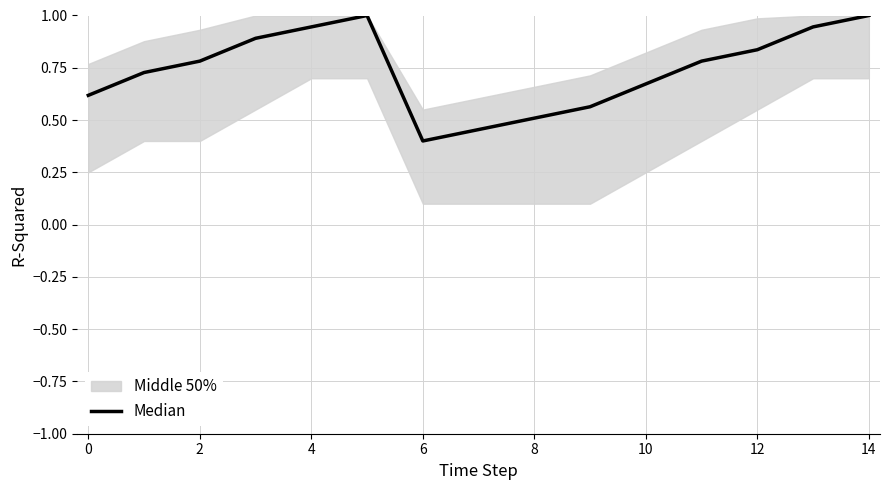

True or false: the data shows 0.3 at 6.

False